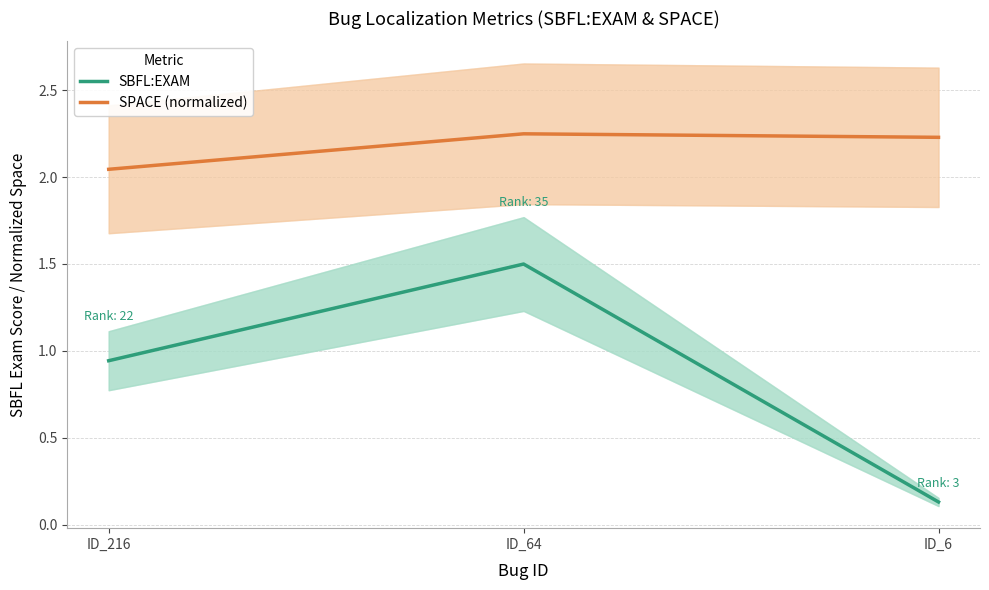

Does the chart display data point markers on the line(s)?

No